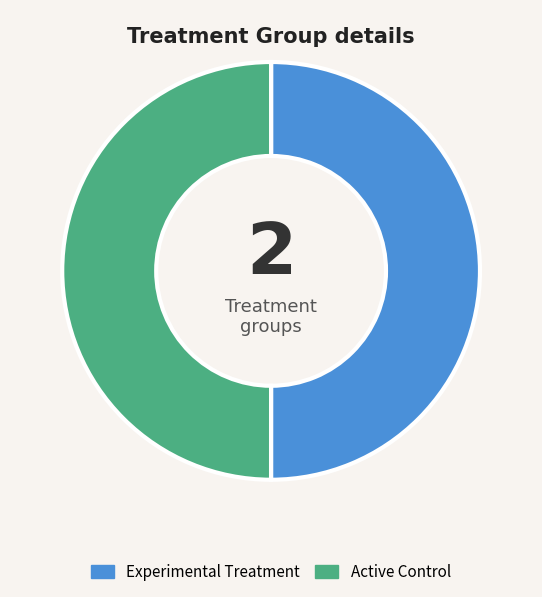

What is the ratio of the value at Experimental Treatment to the value at Active Control?

1.0